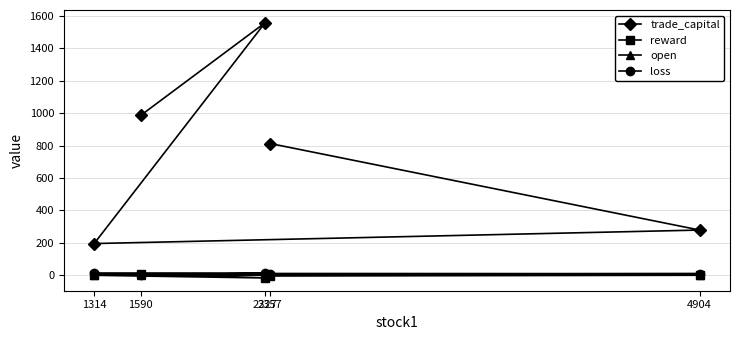

What is the difference between the maximum and minimum values in the reward series?

26.3